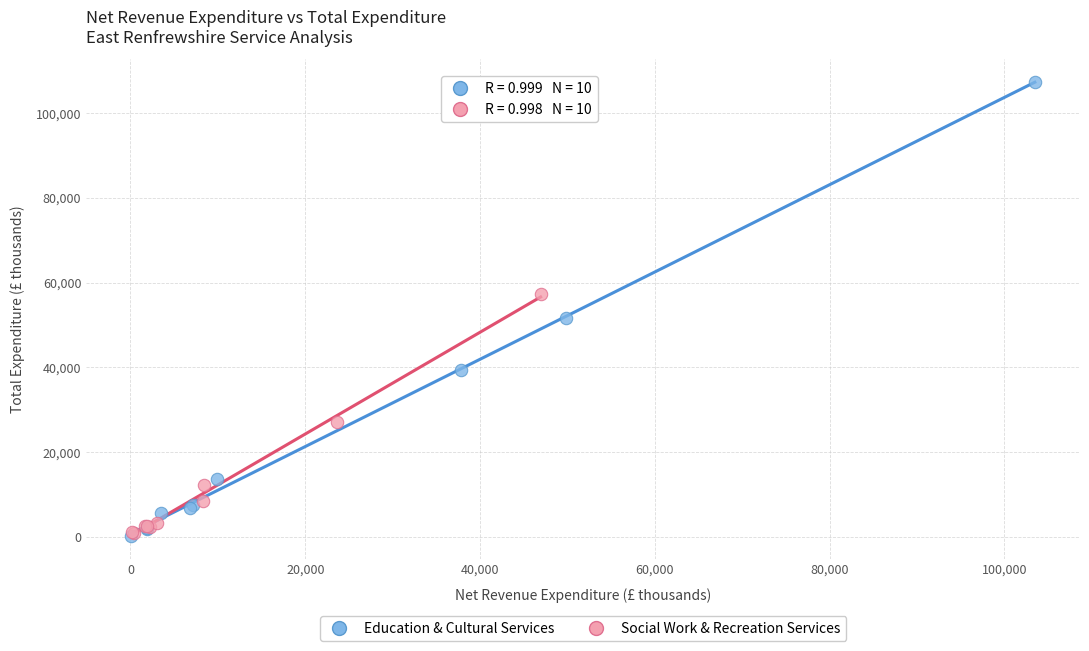

Which series has the largest Y range (max minus min)?

Education & Cultural Services